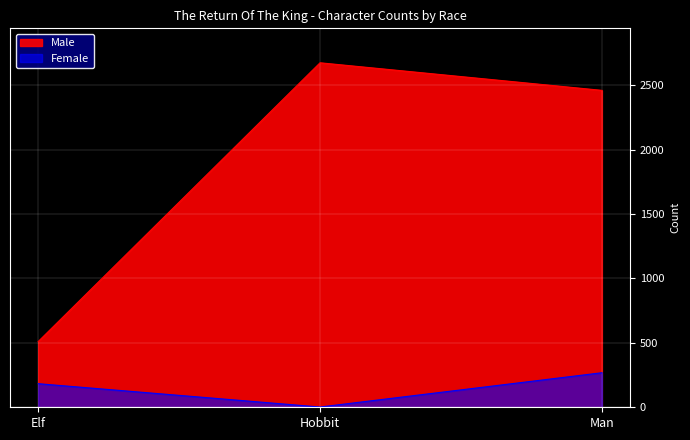

How many lines are shown in the chart?

2